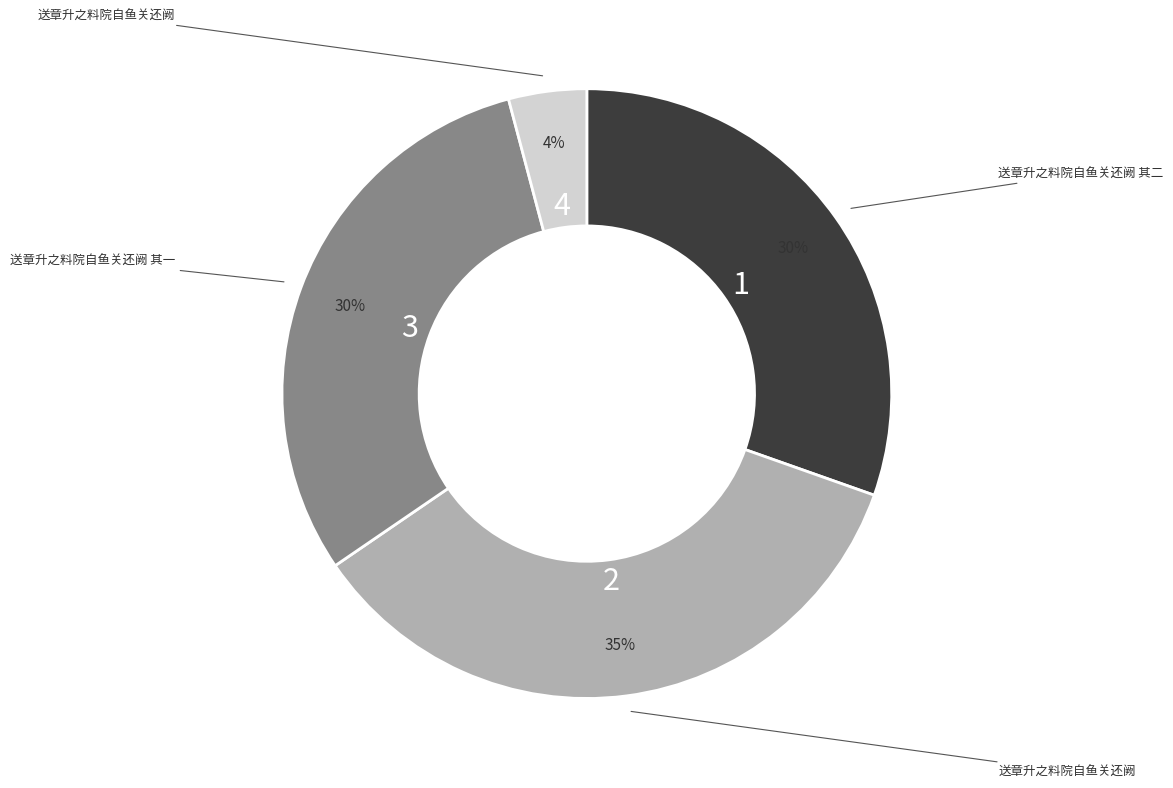

Is there a majority slice in this chart?

No